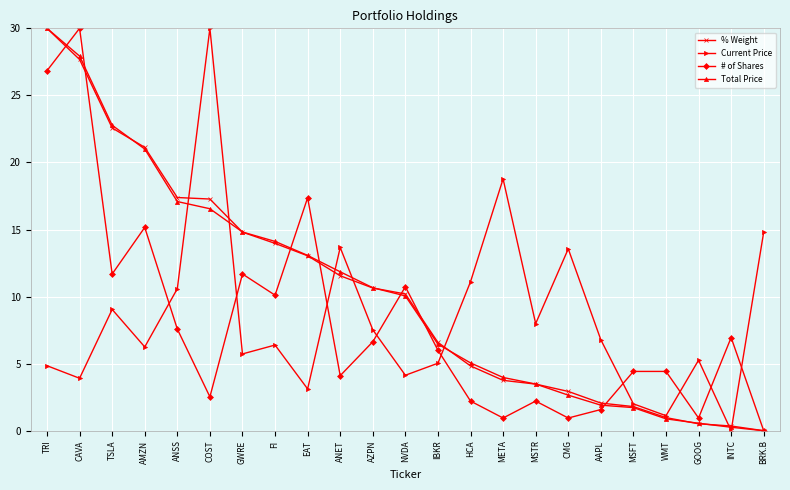

What is the highest value of the % Weight series?

30.0